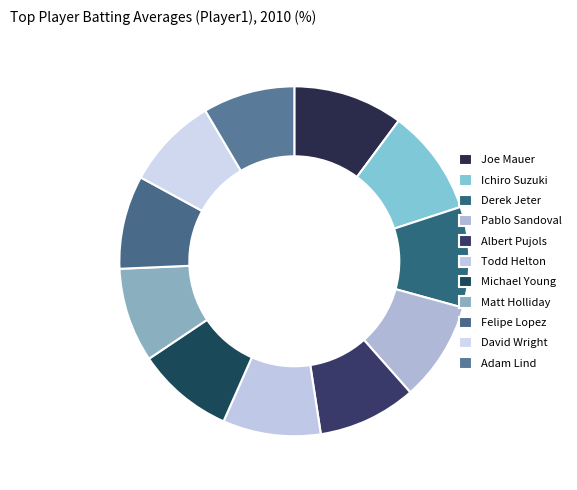

What percentage do Felipe Lopez and Pablo Sandoval together represent?

17.8%